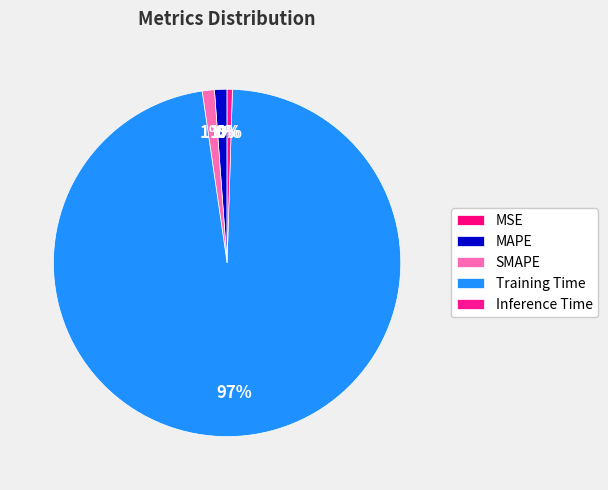

The SMAPE slice represents 1% of the pie. True or false?

True